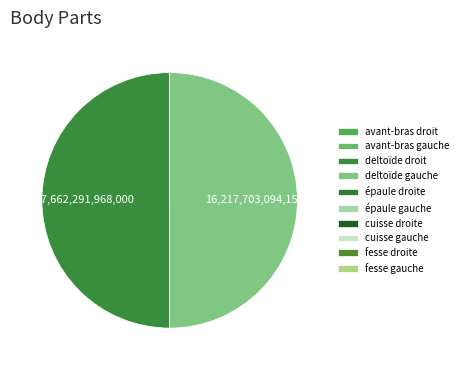

Combined, do épaule droite and cuisse droite account for over 50%?

No